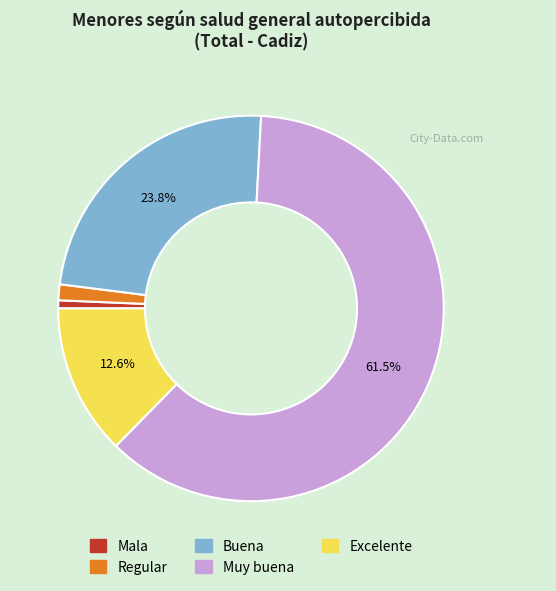

Does Muy buena account for over 50% of the chart?

Yes